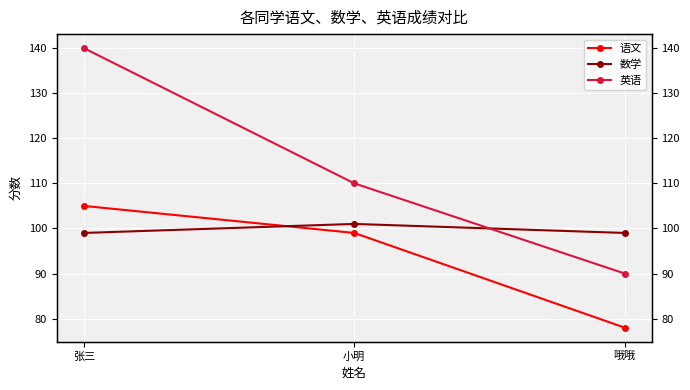

List the series in order of their peak value, highest first.

英语, 语文, 数学